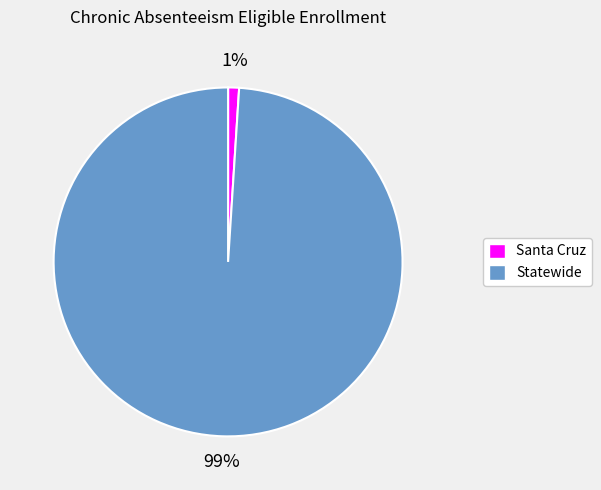

How many segments does this pie chart have?

2